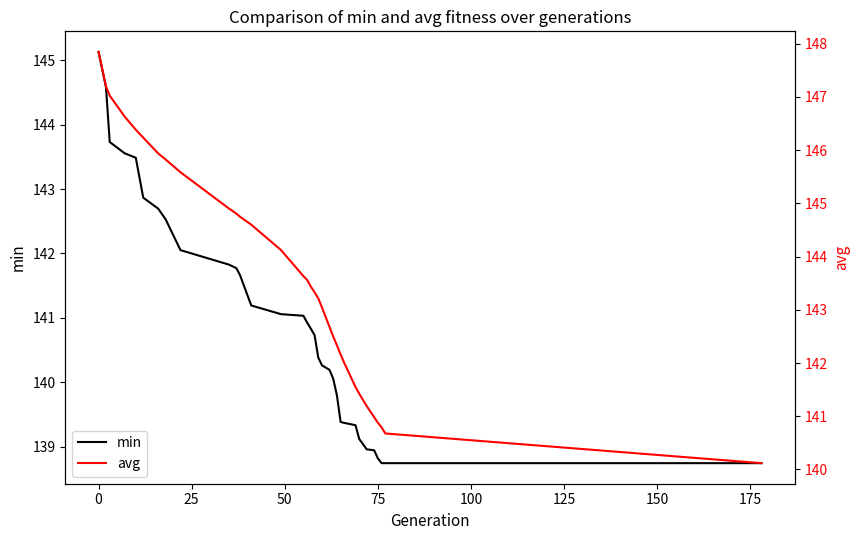

How many categories are shown in the chart?

33